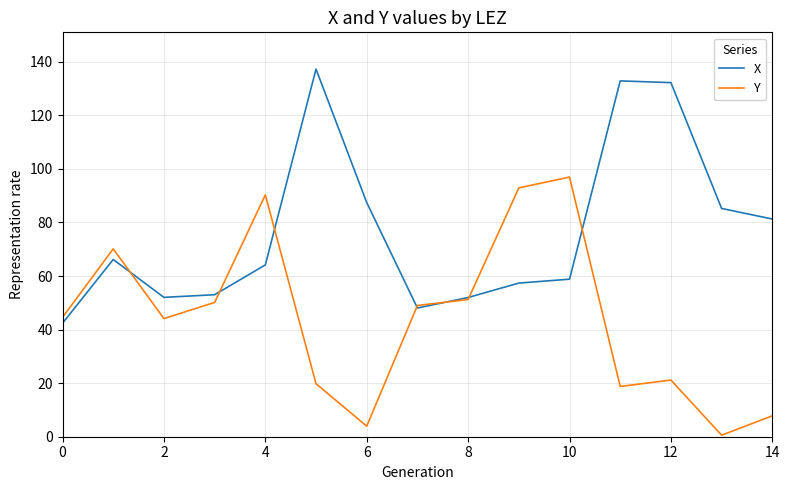

What is the lowest value of the X series?

42.4